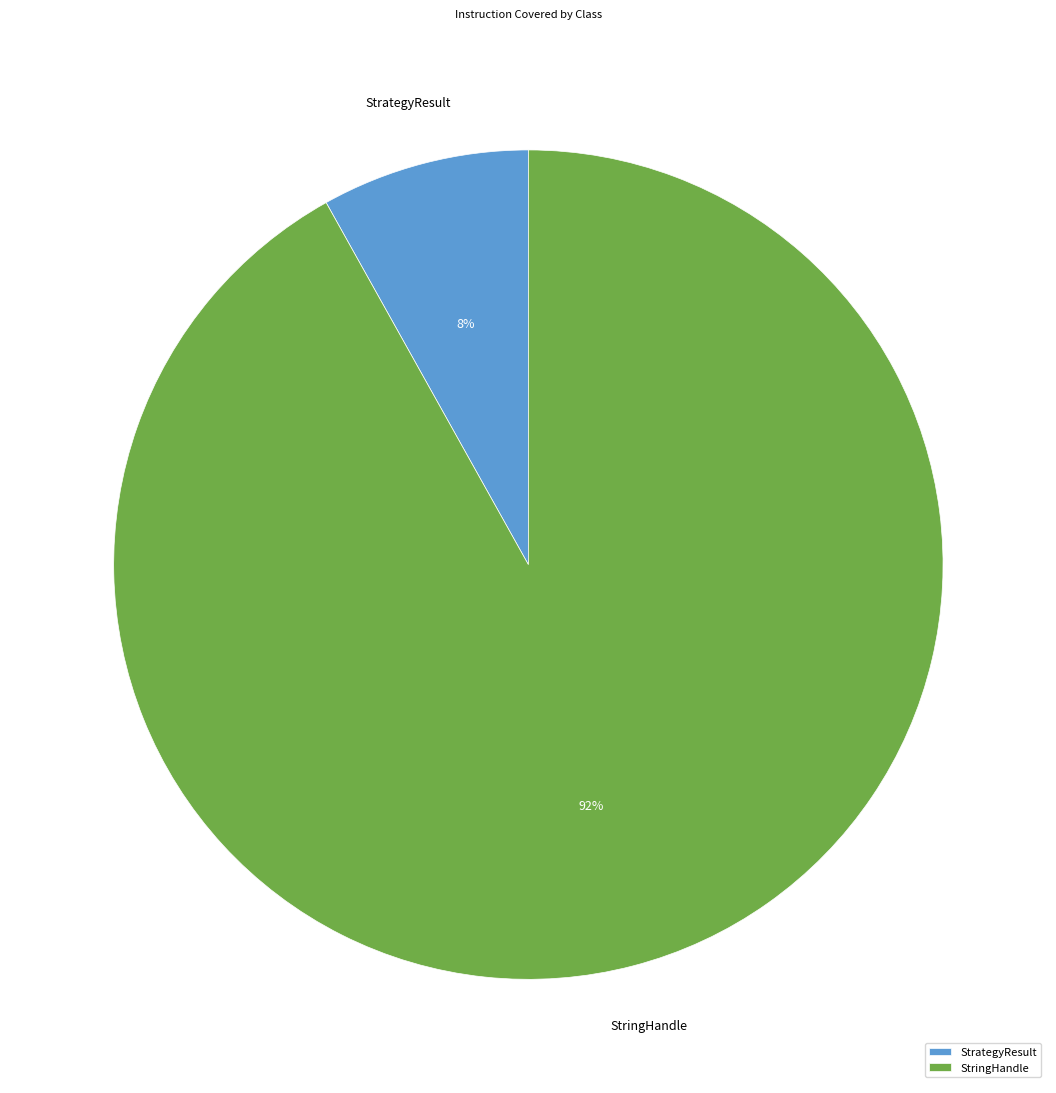

Between StrategyResult and StringHandle, which is larger?

StringHandle